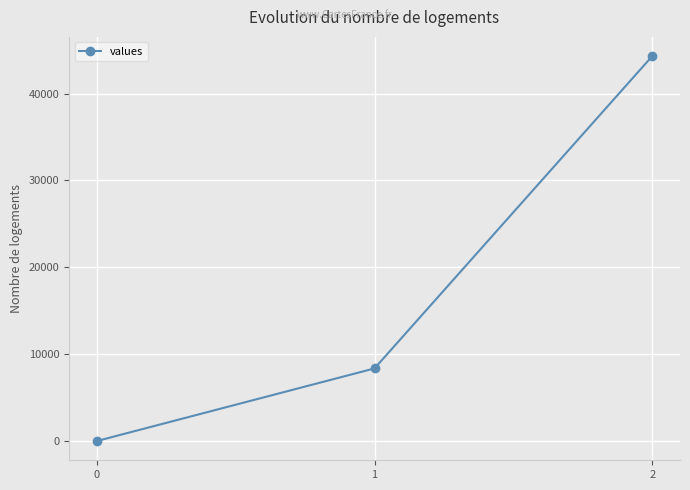

What is the value of the 2nd point from the left?

8360